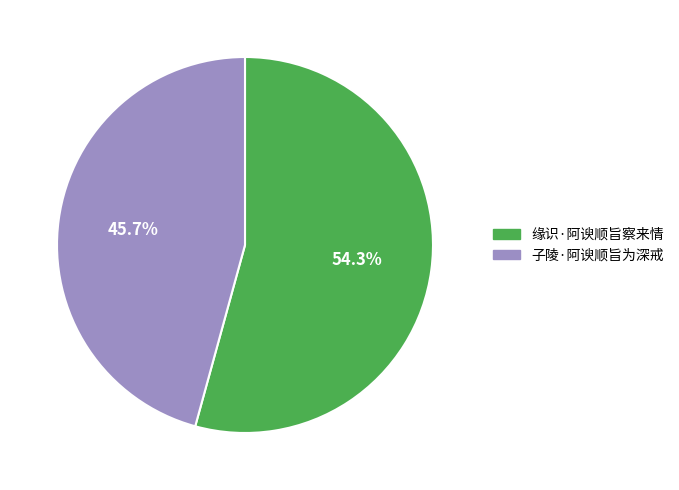

Which category accounts for the majority?

缘识·阿谀顺旨察来情